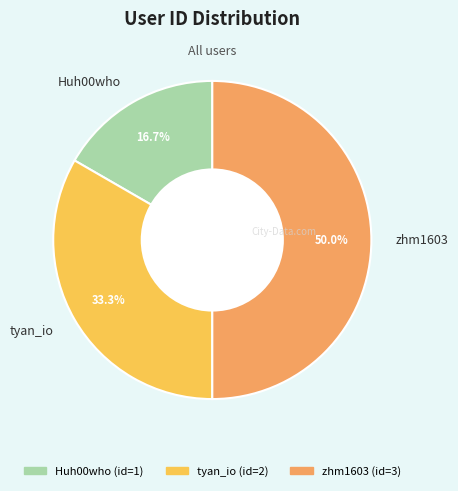

Count the number of slices in the pie.

3